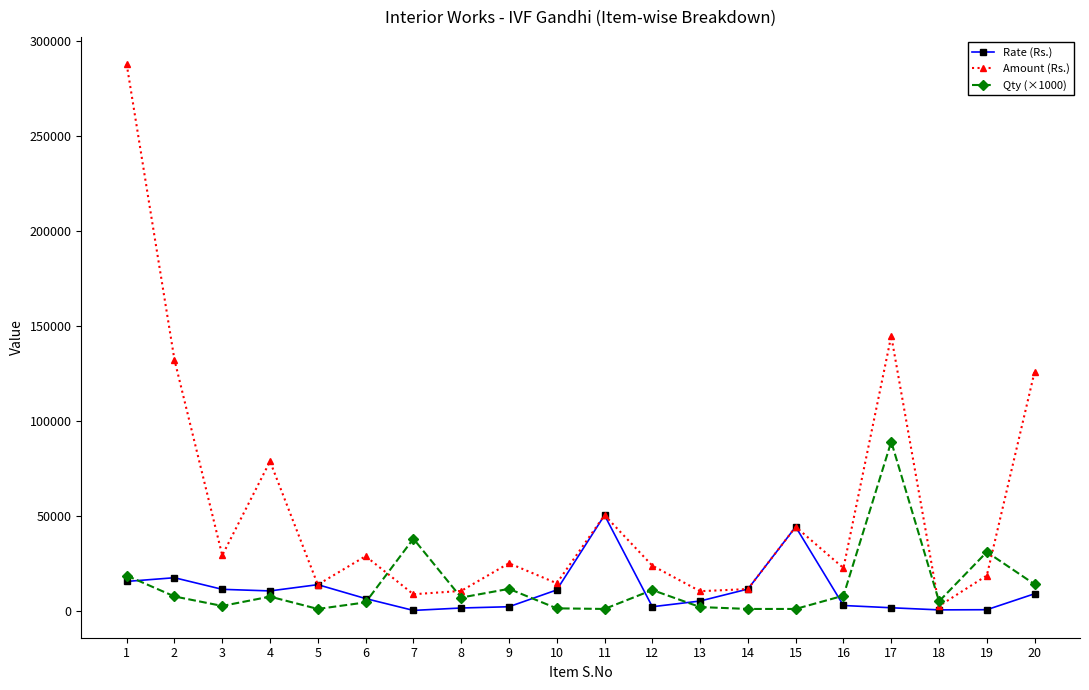

The value of Amount (Rs.) at 8 is 10500. True or false?

True